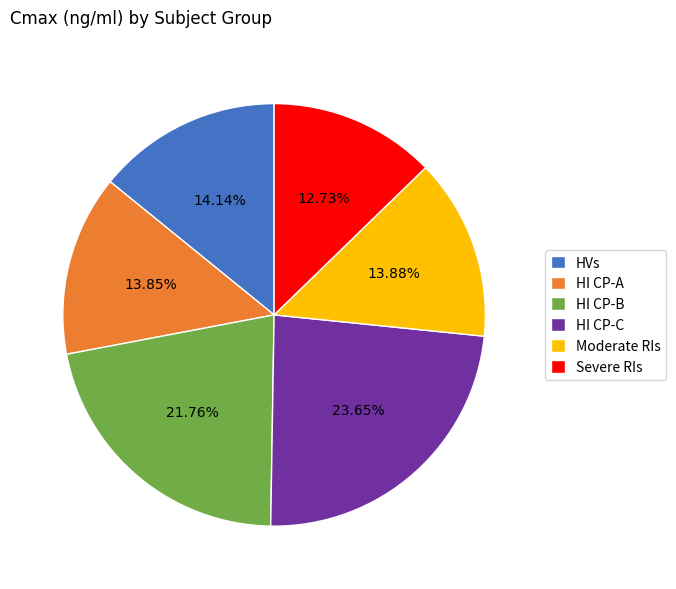

To the nearest percent, what is the difference between the HI CP-C and HVs slice percentages?

10%